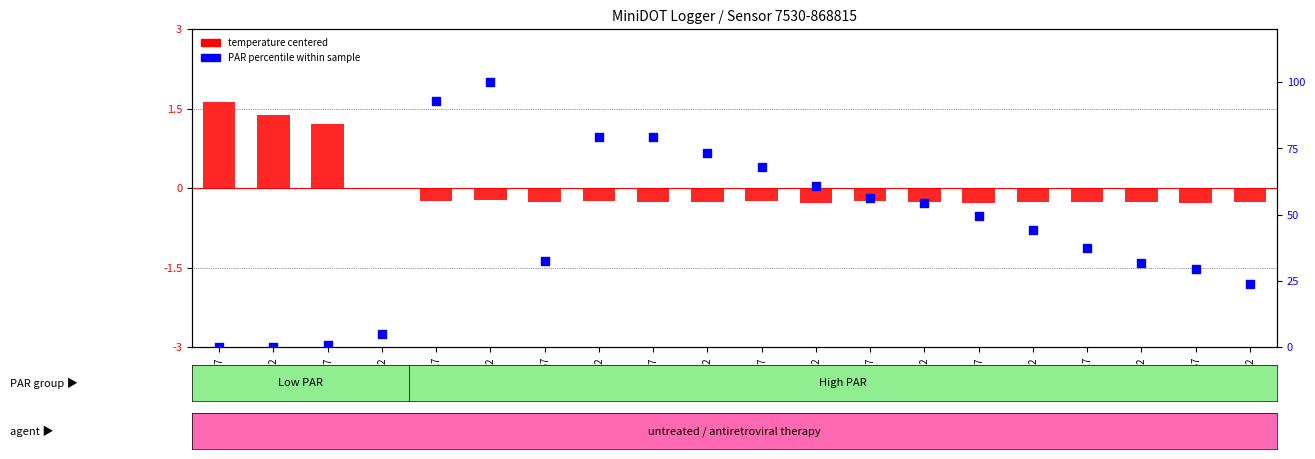

At how many categories does at least one series exceed 58?

7